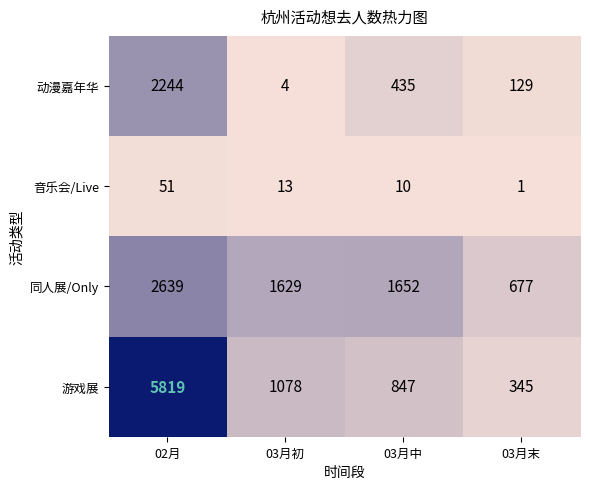

Is it true that 音乐会/Live equals 1 at 03月末?

True